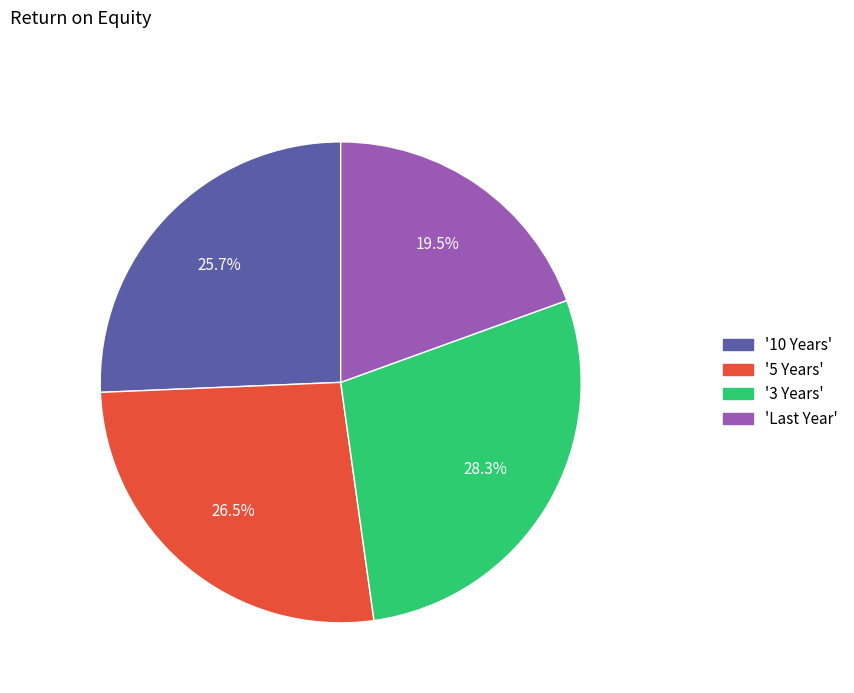

Is there any slice that represents more than half of the pie?

No